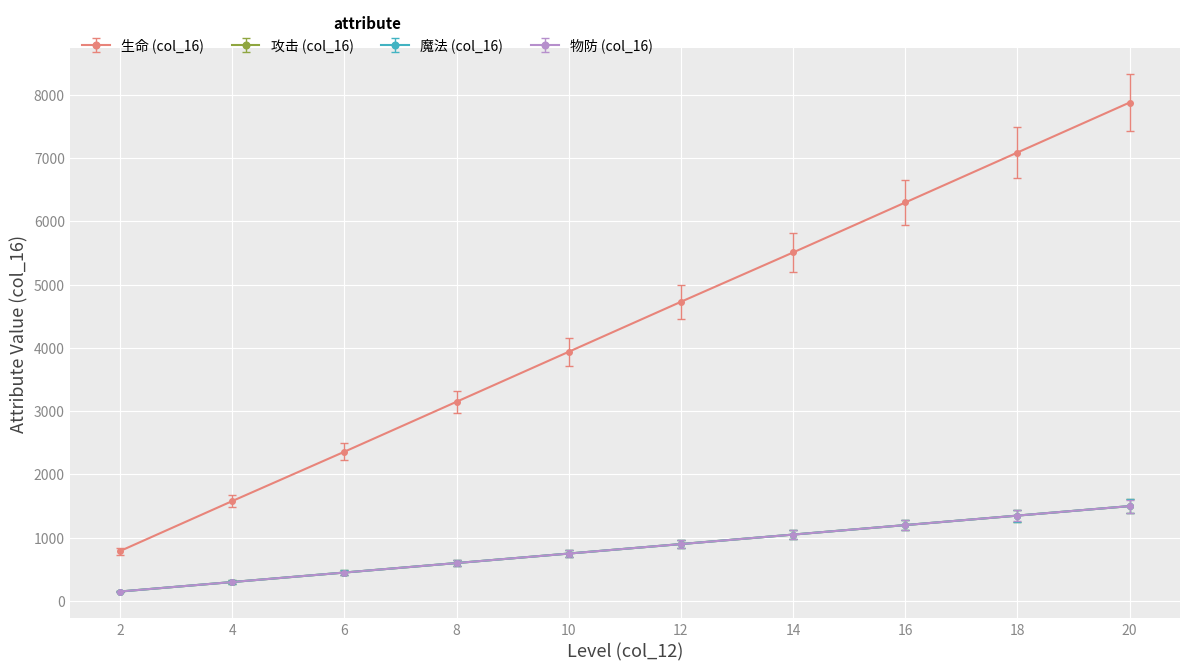

Does the chart have visible grid lines?

Yes